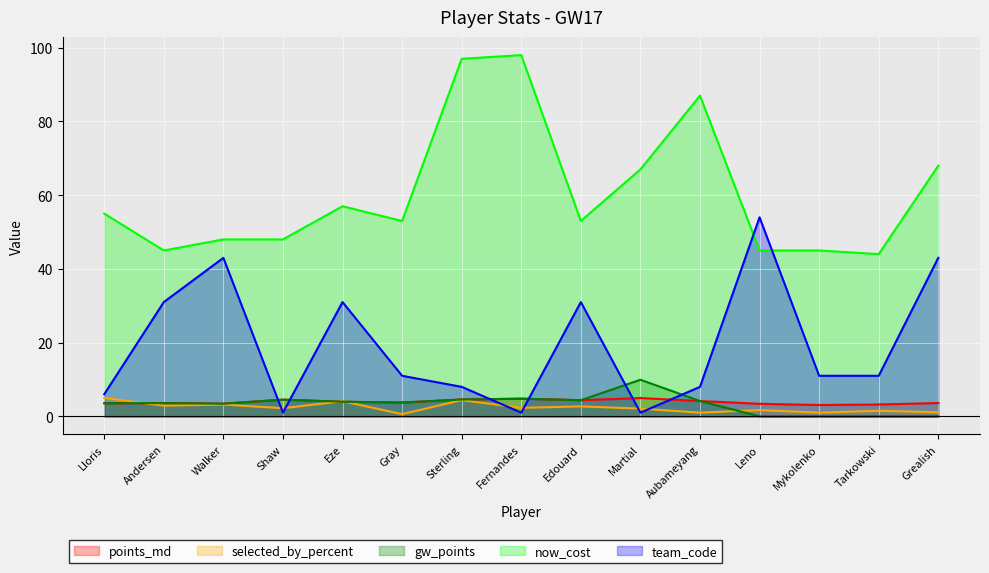

True or false: gw_points and points_md cross at least once.

False